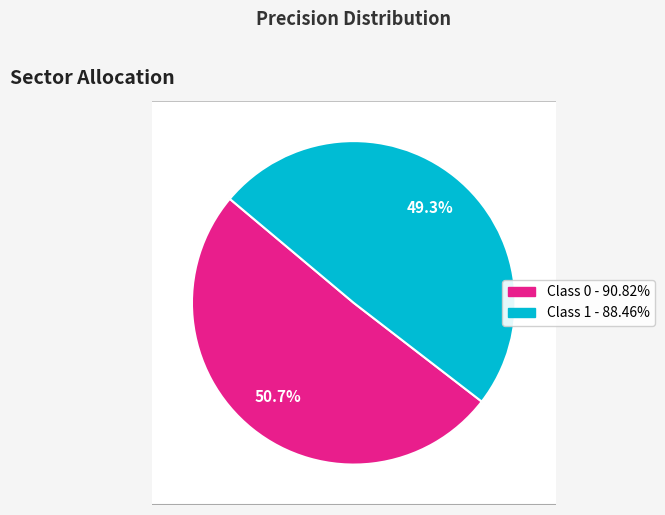

To the nearest percent, what is the difference between the largest and smallest slice percentages?

1%